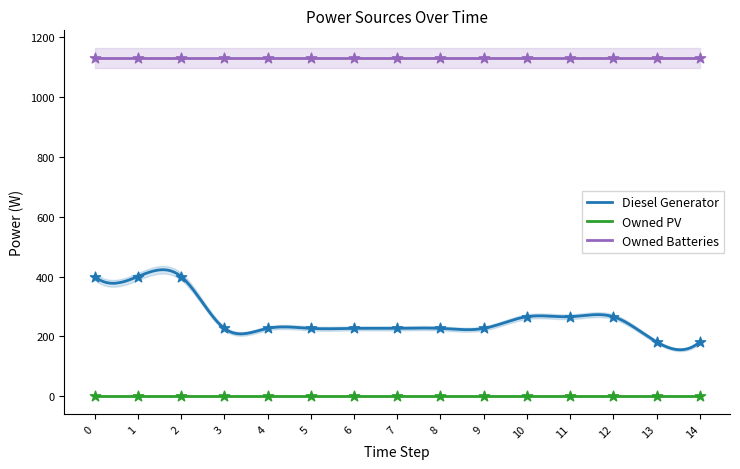

At how many categories does at least one series exceed 225?

15